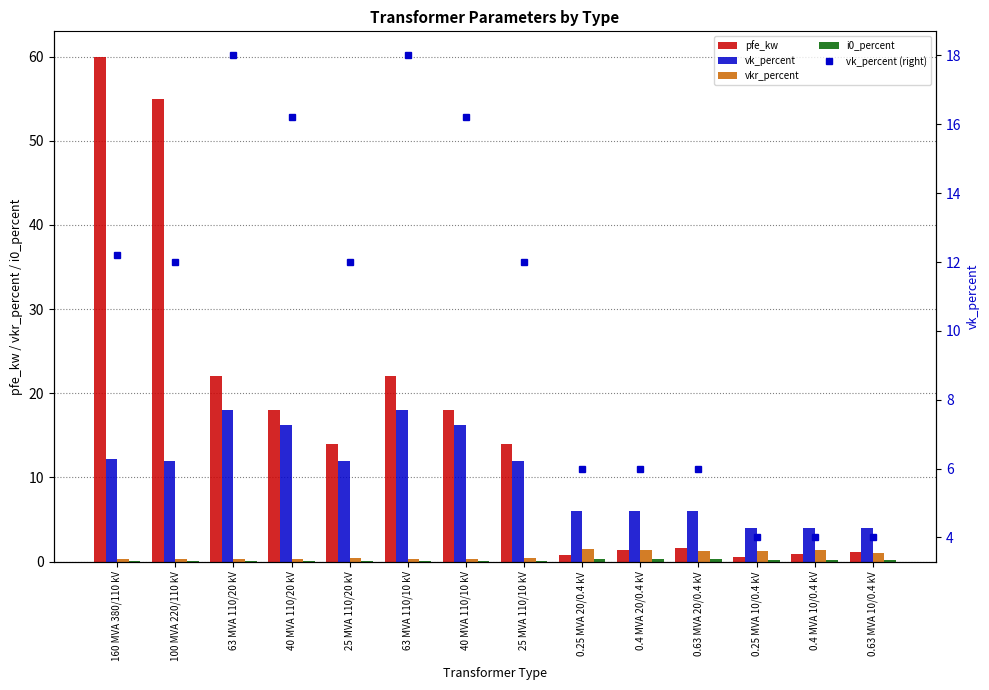

Which series changed the most between 40 MVA 110/10 kV and 0.25 MVA 20/0.4 kV?

pfe_kw